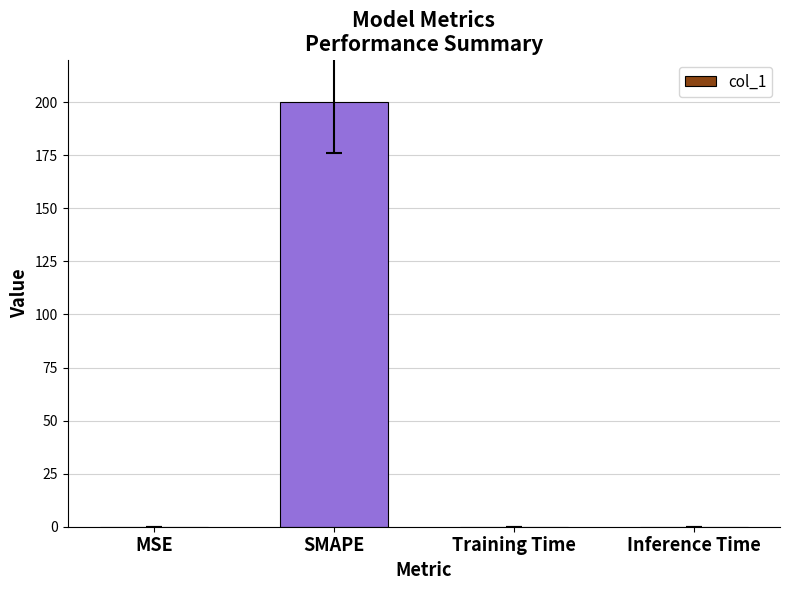

The chart shows a value of 200.0 at SMAPE. True or false?

True